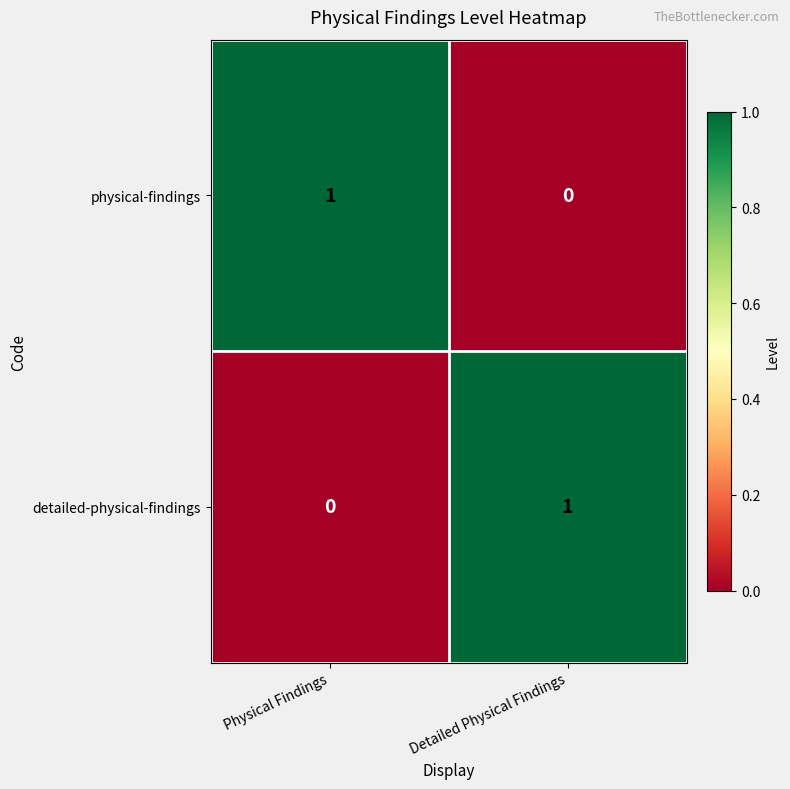

List the labels in order of physical-findings value, largest first.

Physical Findings, Detailed Physical Findings